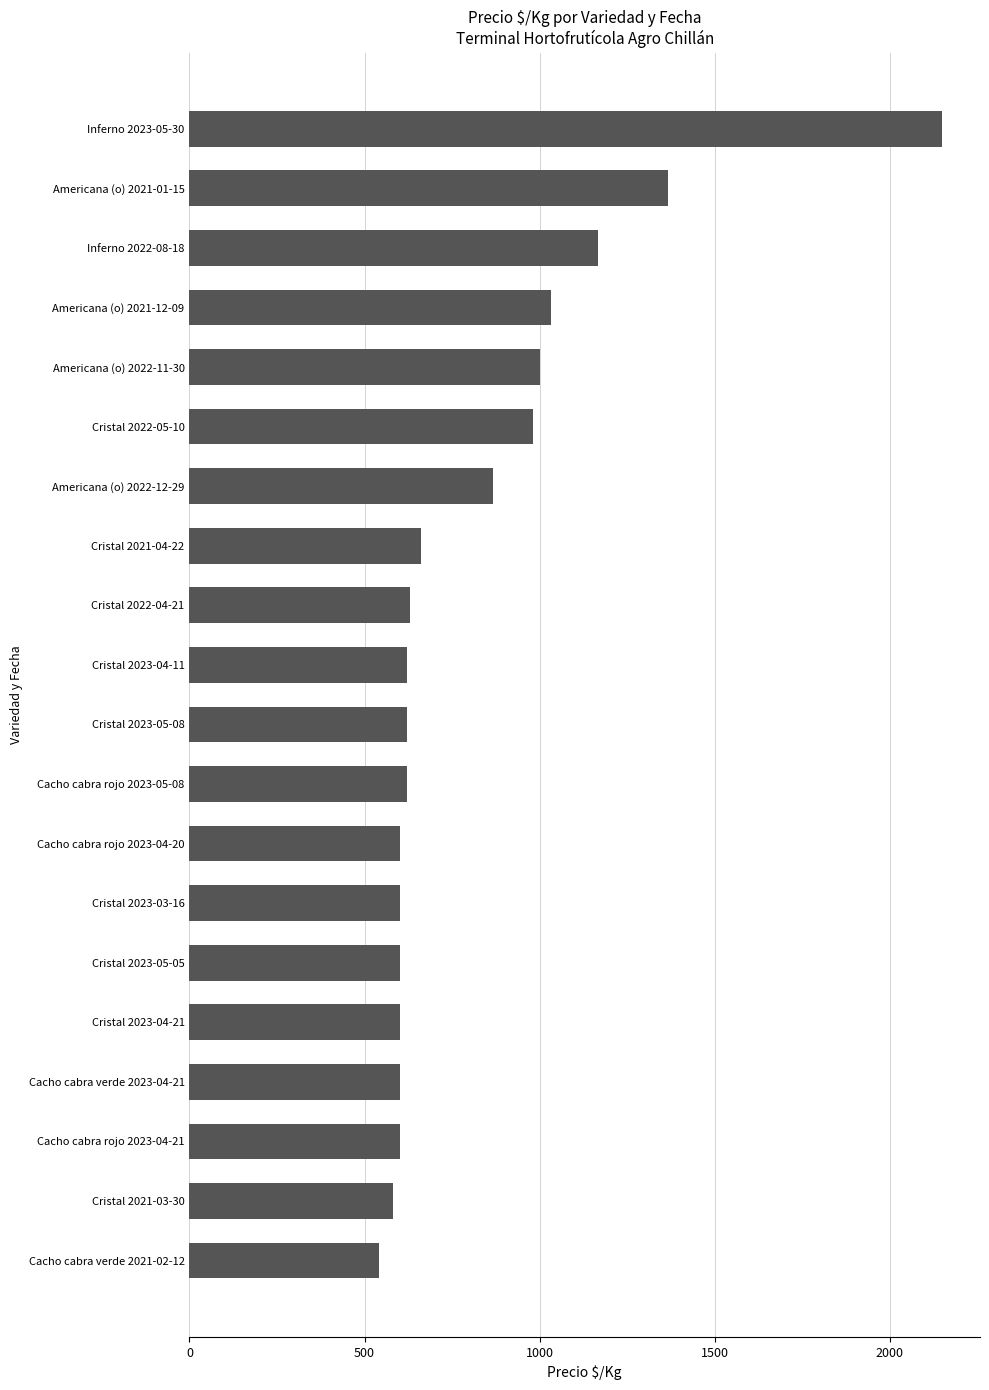

How many bars are there in total?

20